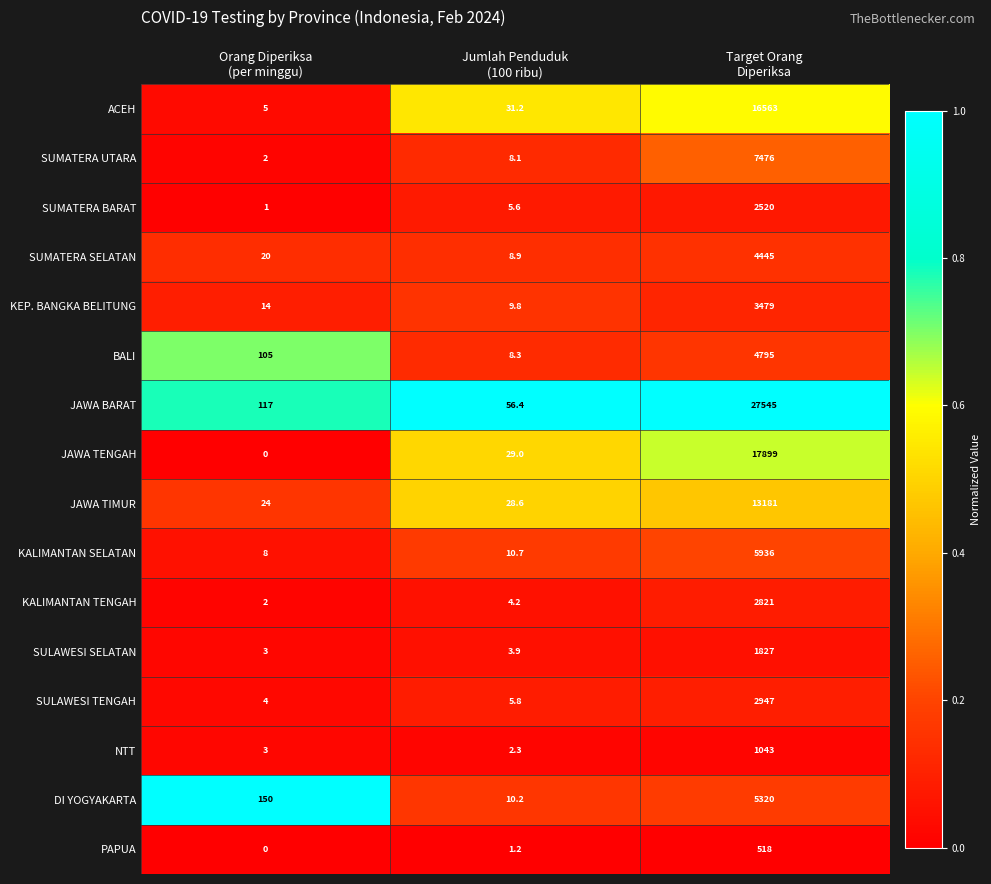

Which series has the largest total across all categories?

JAWA BARAT